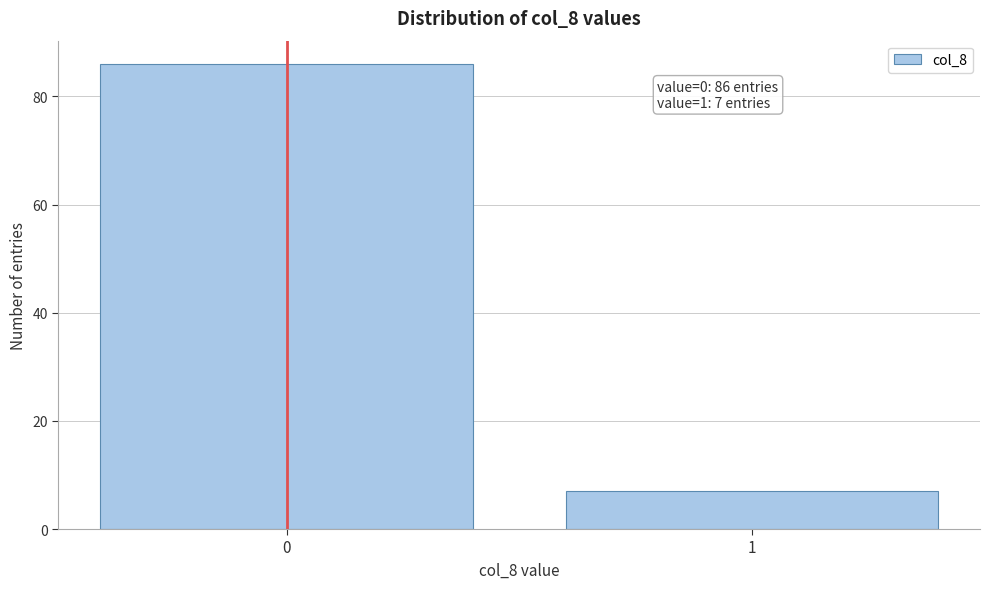

Reading left to right, list all the values displayed in this chart.

86	7